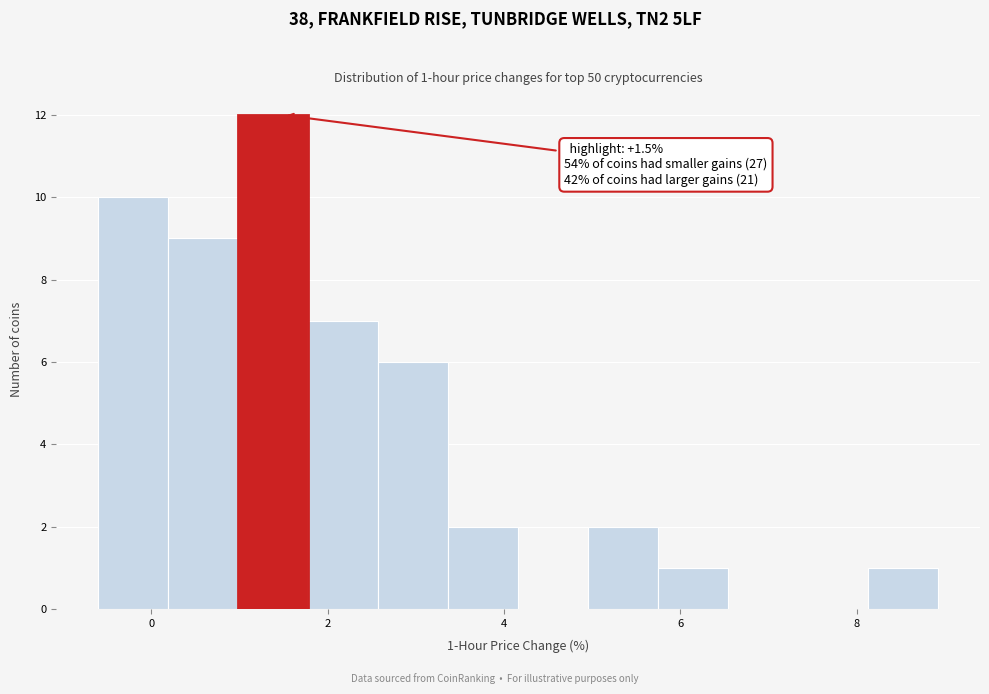

Read against the x-axis, roughly where is the centre of the tallest bar?

1.4